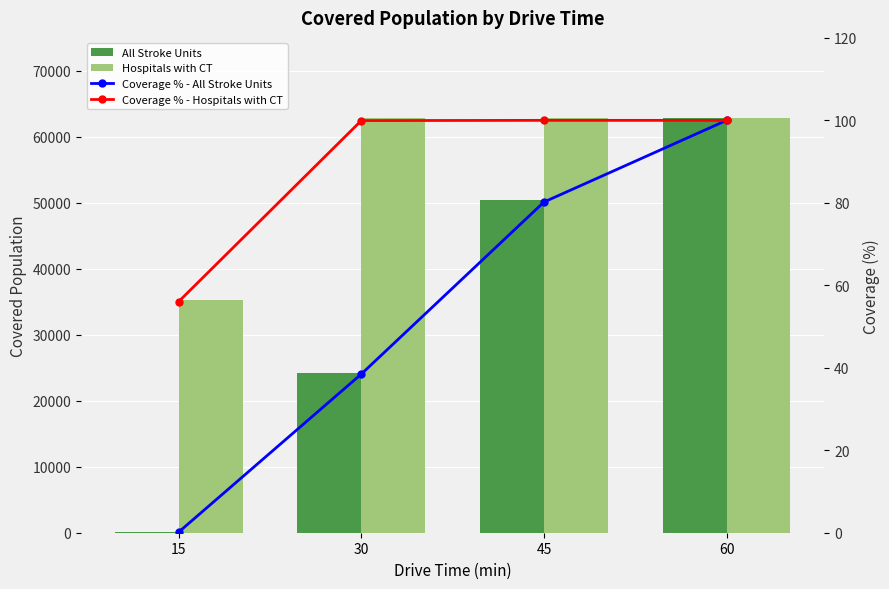

True or false: All Stroke Units has a value of 99.0 at 15.

True